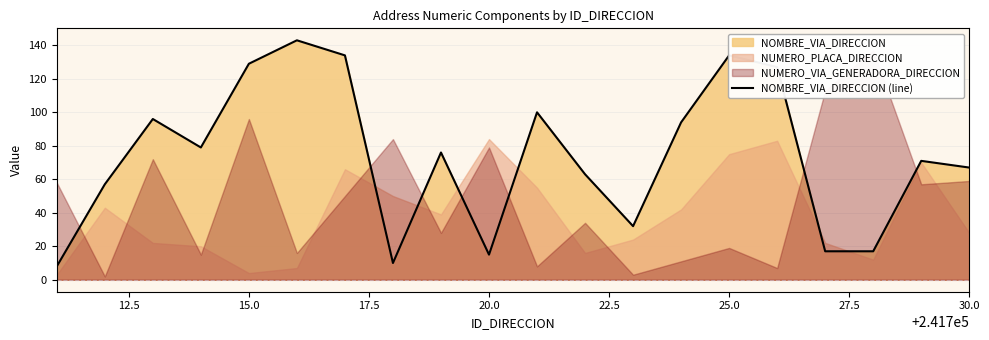

The NOMBRE_VIA_DIRECCION (line) series shows 27 at 20.0. True or false?

False